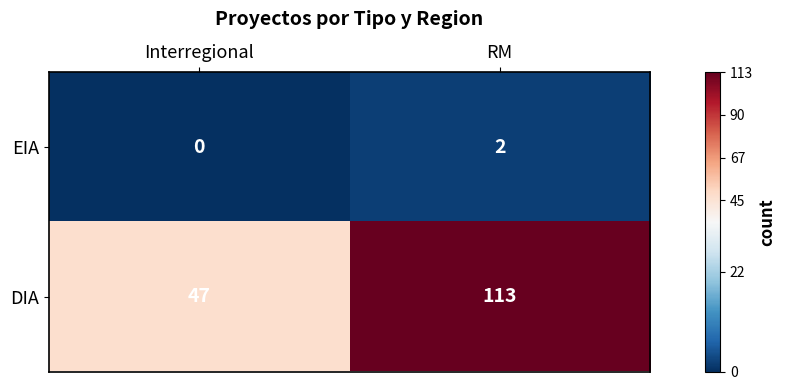

The EIA series shows 3 at RM. True or false?

False